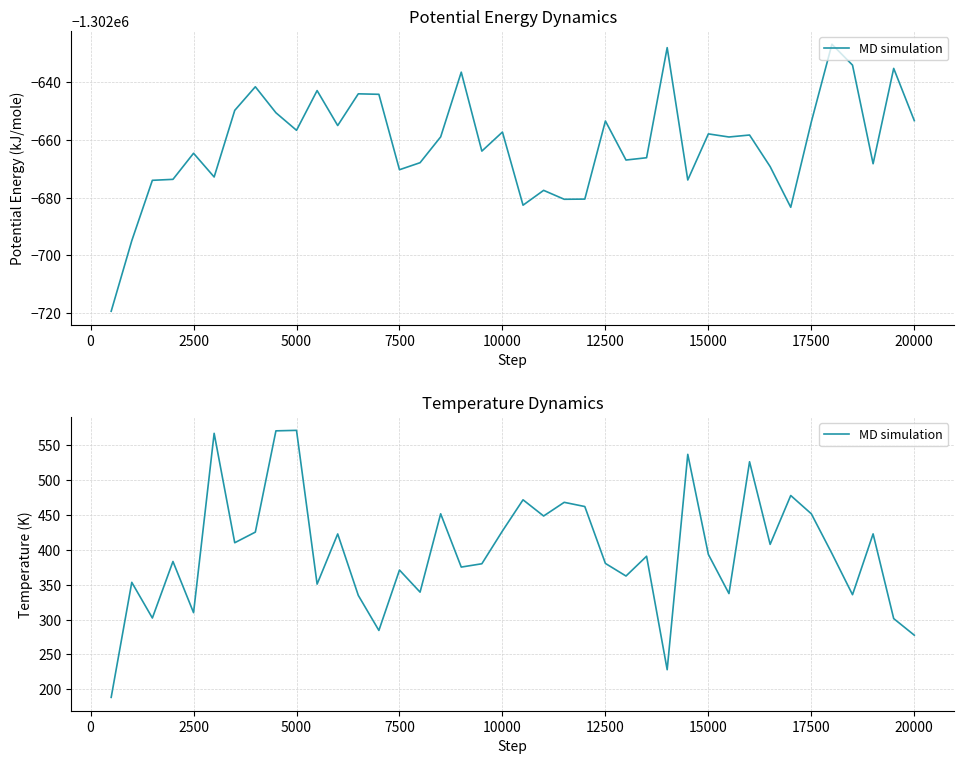

Is it true that the value at −2500 is 280.0?

False